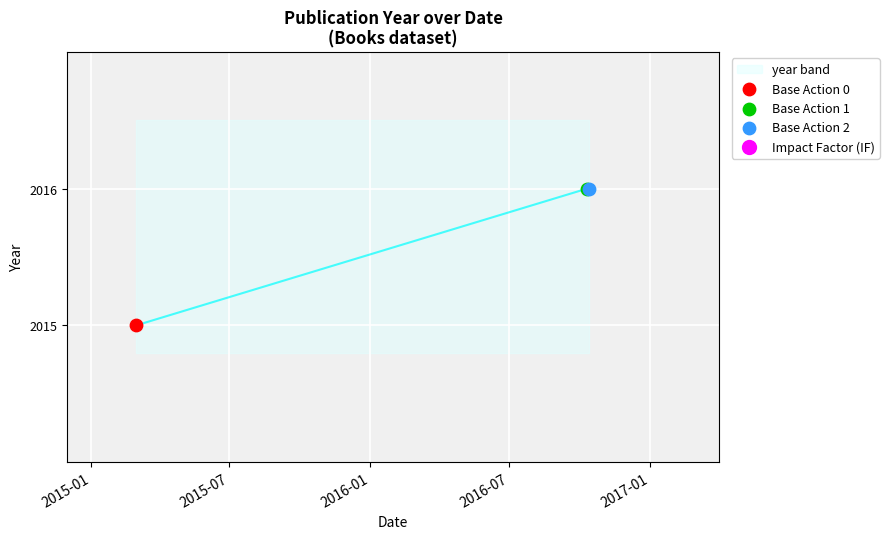

Between 2016-10-13 and 2015-03-01, which is larger?

2016-10-13